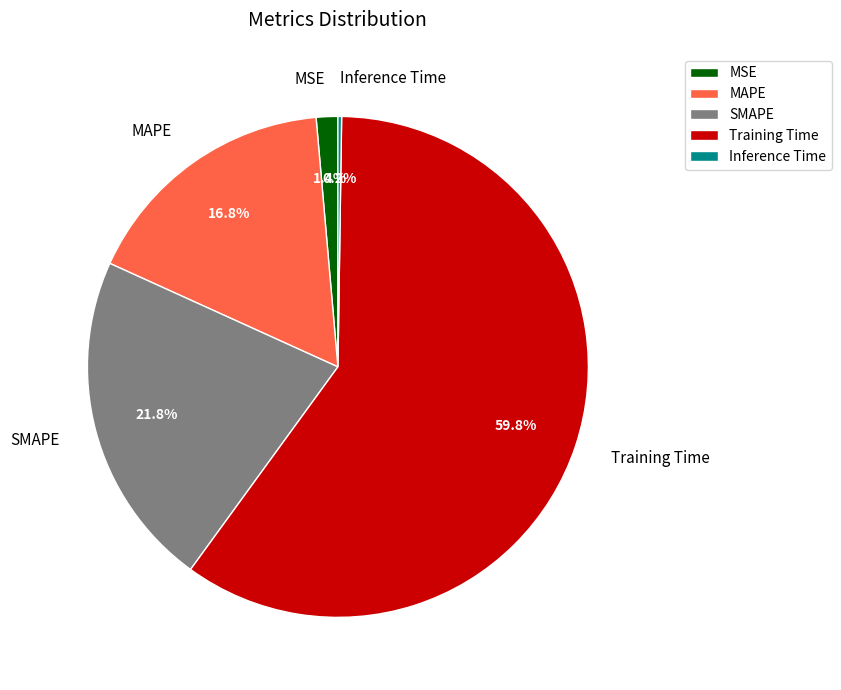

Which slice represents more than half of the pie?

Training Time